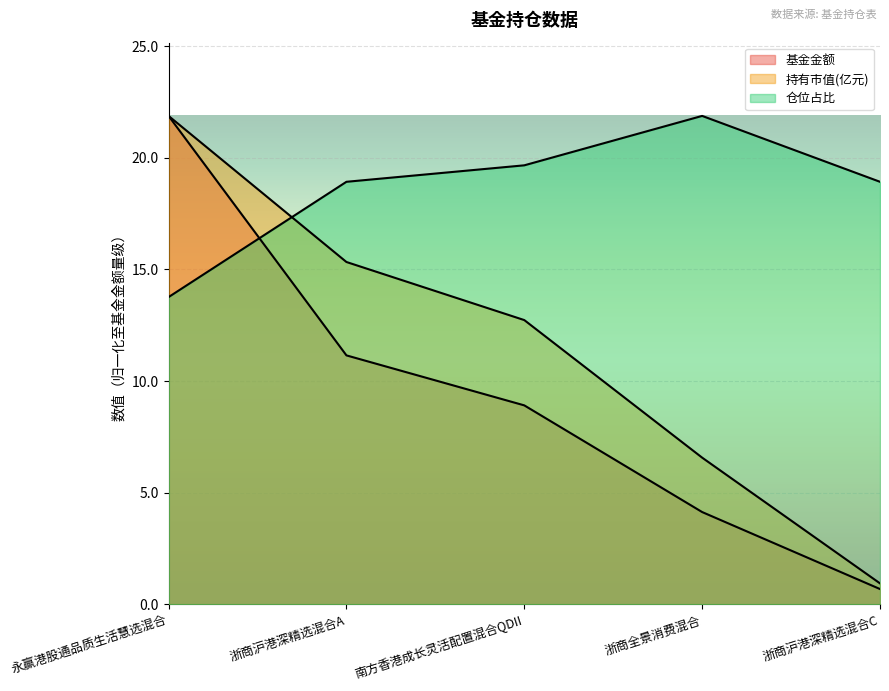

Reading right to left, extract all data points from this chart.

基金金额: 0.7	4.1	8.9	11.2	21.9
持有市值(亿元): 0.9	6.6	12.7	15.3	21.9
仓位占比: 18.9	21.9	19.7	18.9	13.8